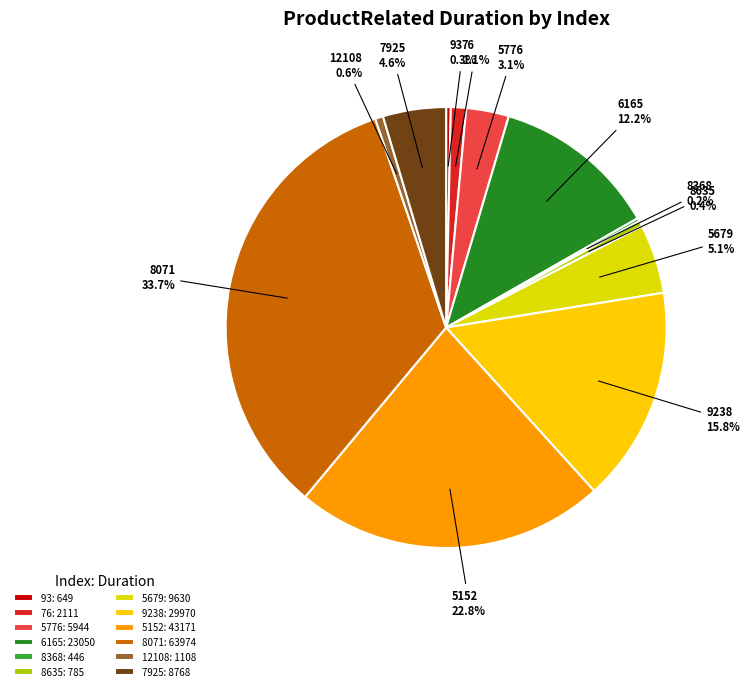

Which has a higher value, 5679 or 76?

5679